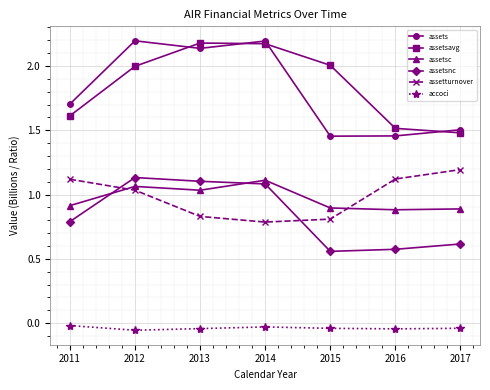

The assets series shows 1.7 at 2011. True or false?

True